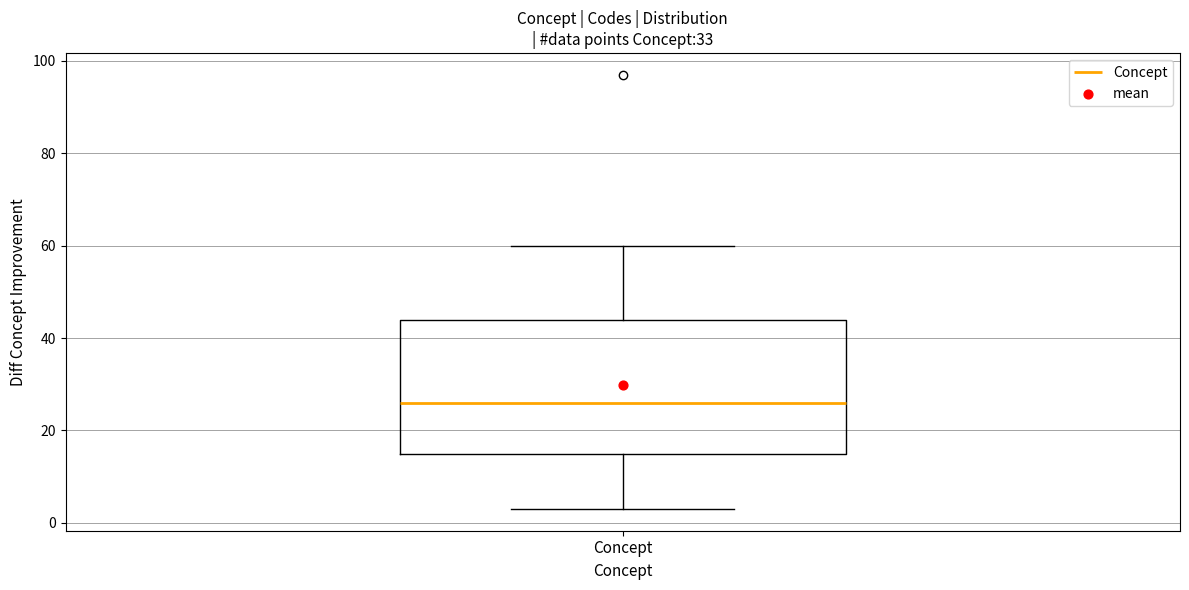

Where is the upper edge of the box for Concept on the y-axis? The values are not printed on the chart, so give them approximately, as read against the axis.

44